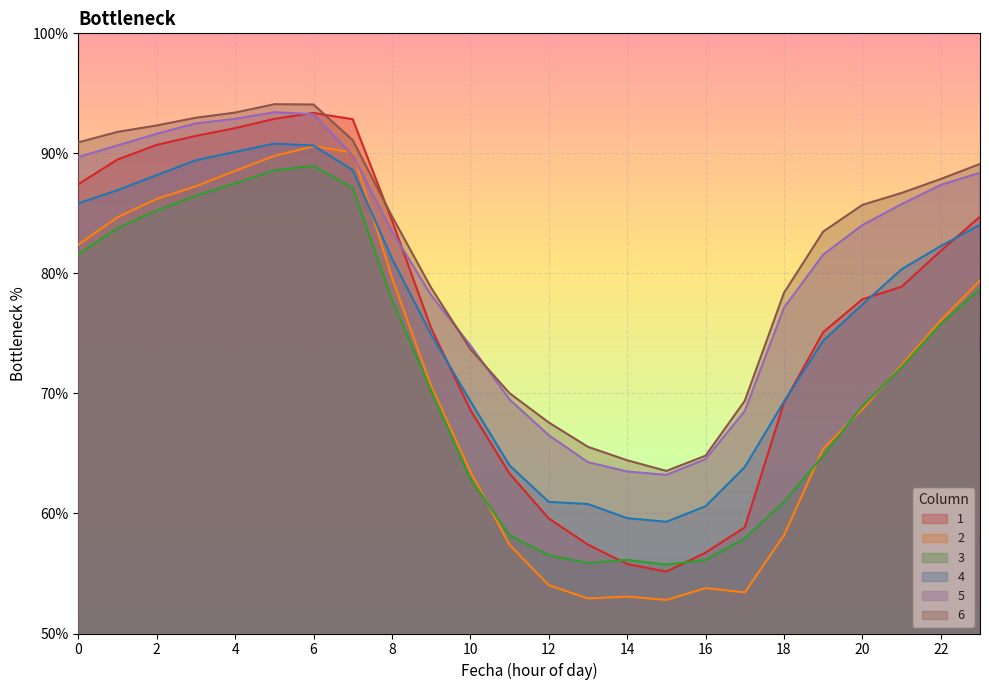

Is it true that 5 equals 41.7 at 11?

False